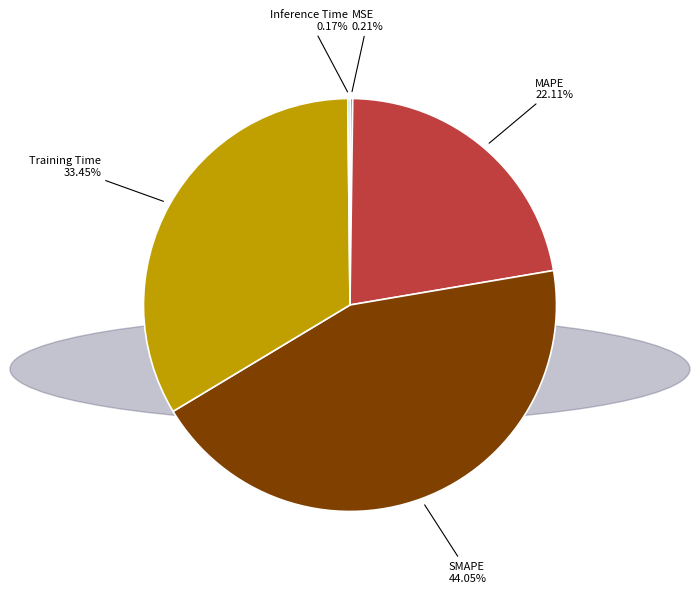

Is there a majority slice in this chart?

No